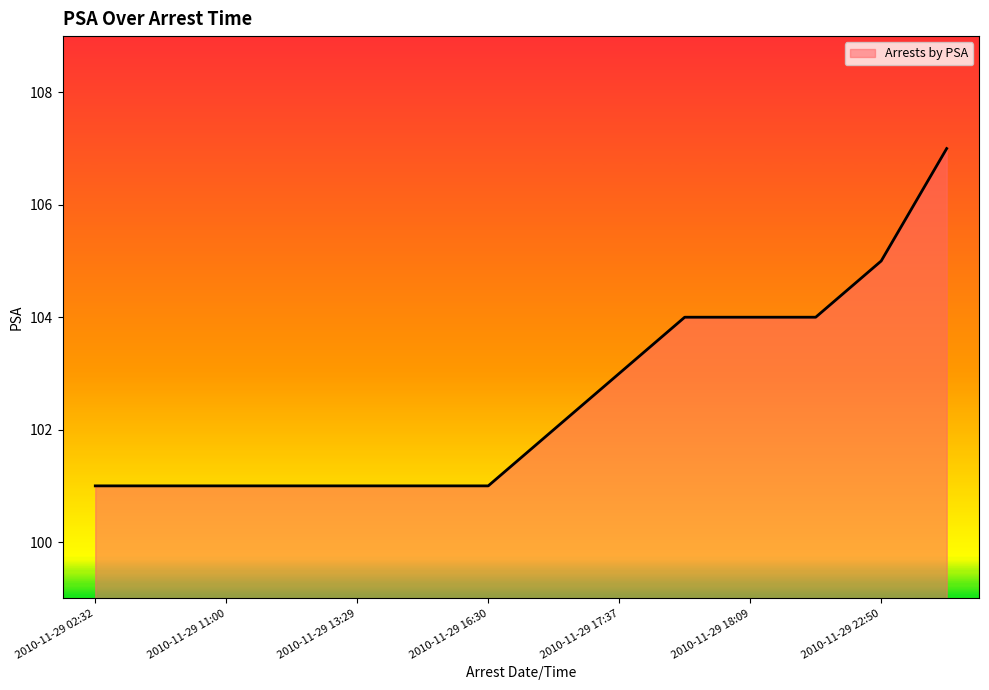

What is the minimum value shown in the chart?

101